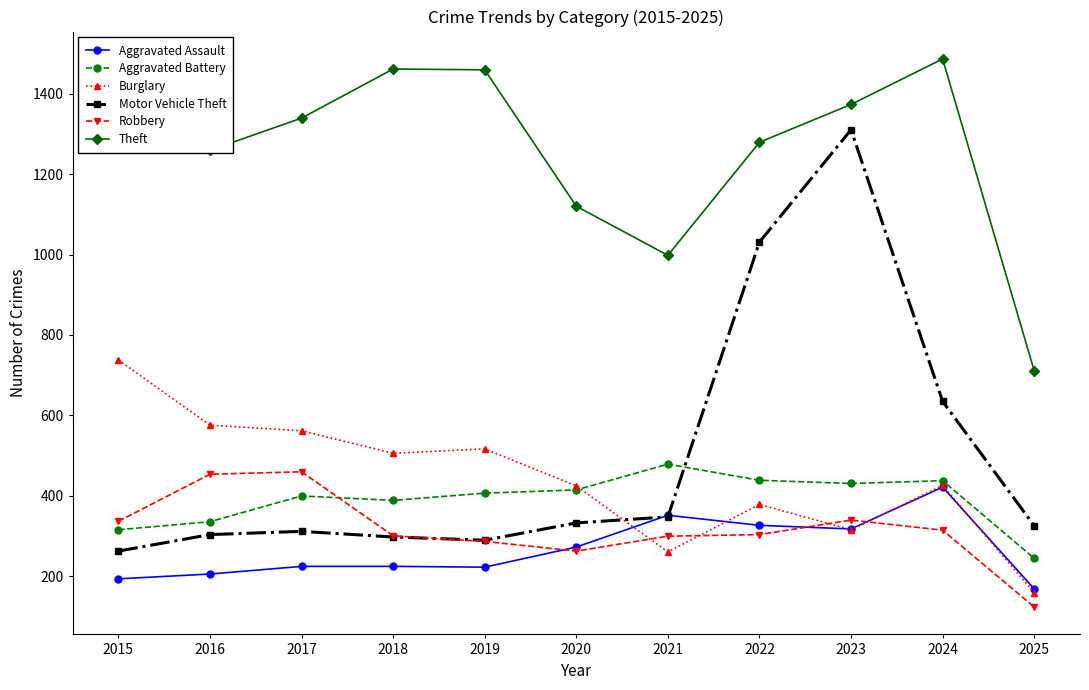

At which label does Theft reach its minimum?

2025